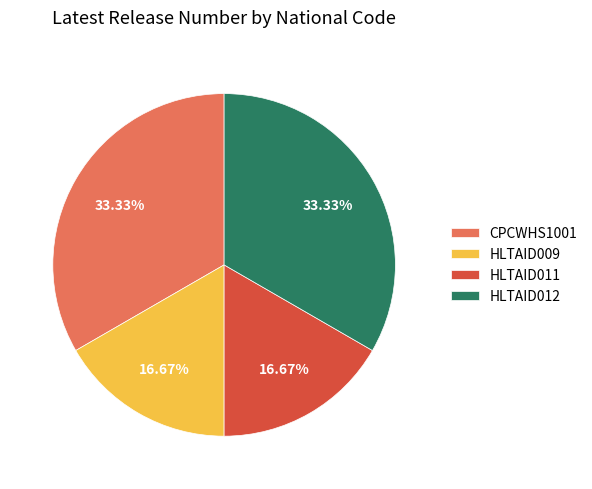

What is the ratio of the value at CPCWHS1001 to the value at HLTAID011?

2.0